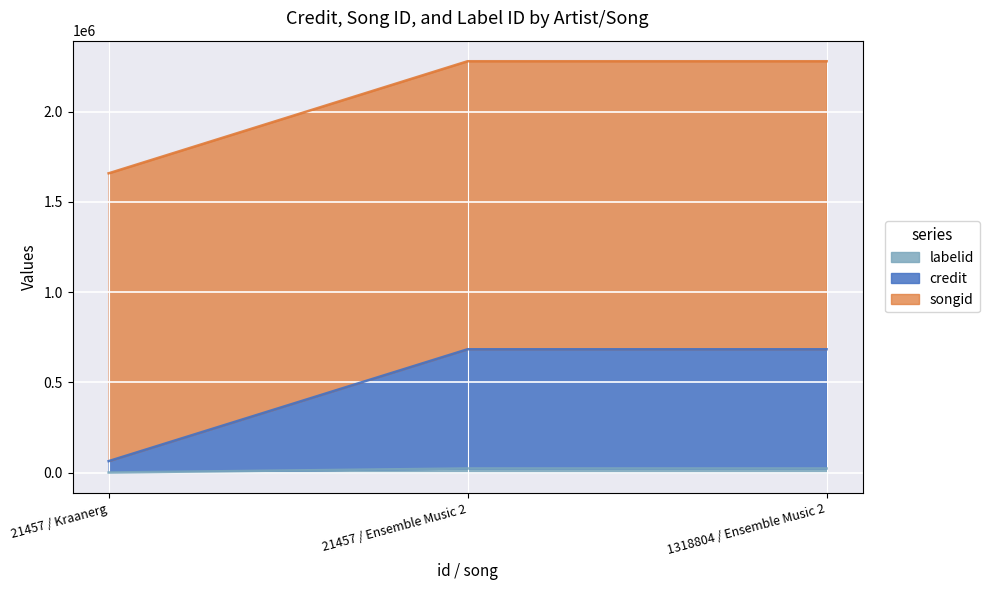

Which label corresponds to the smallest value in the chart?

21457 / Kraanerg